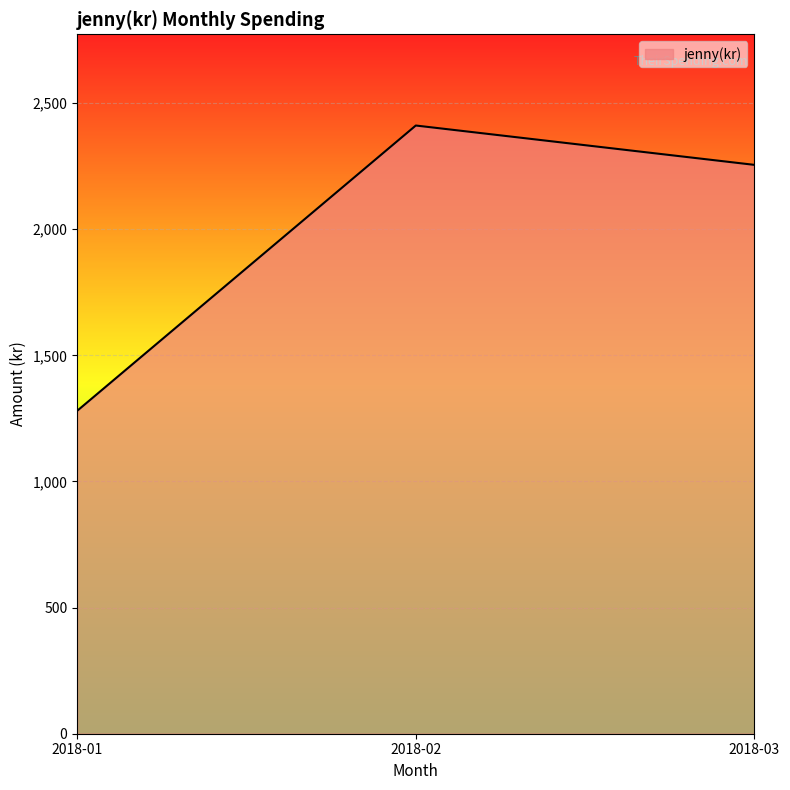

What is the minimum value shown in the chart?

1280